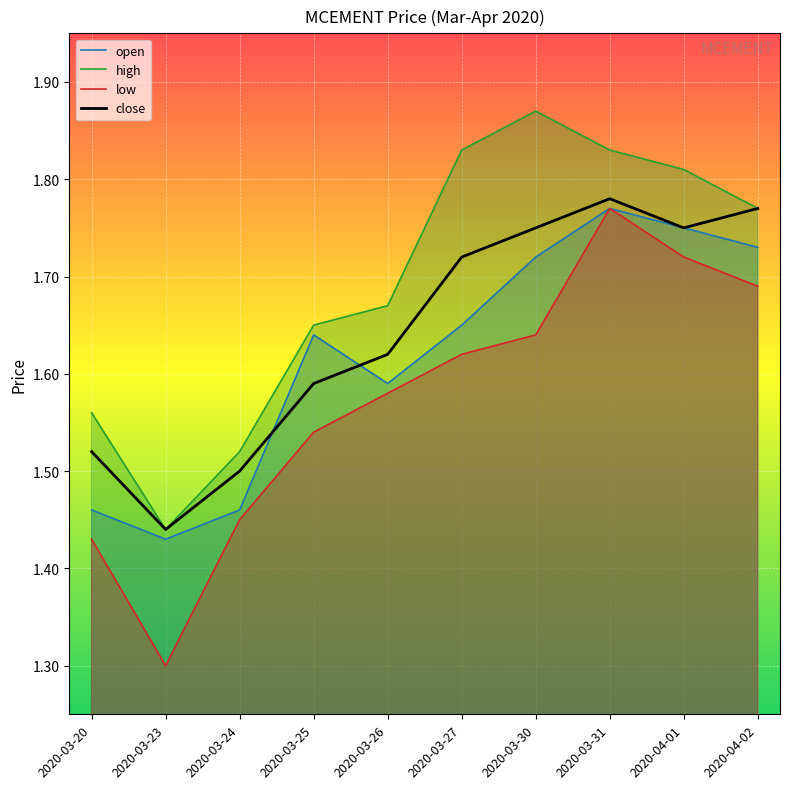

At how many categories does at least one series exceed 1?

10